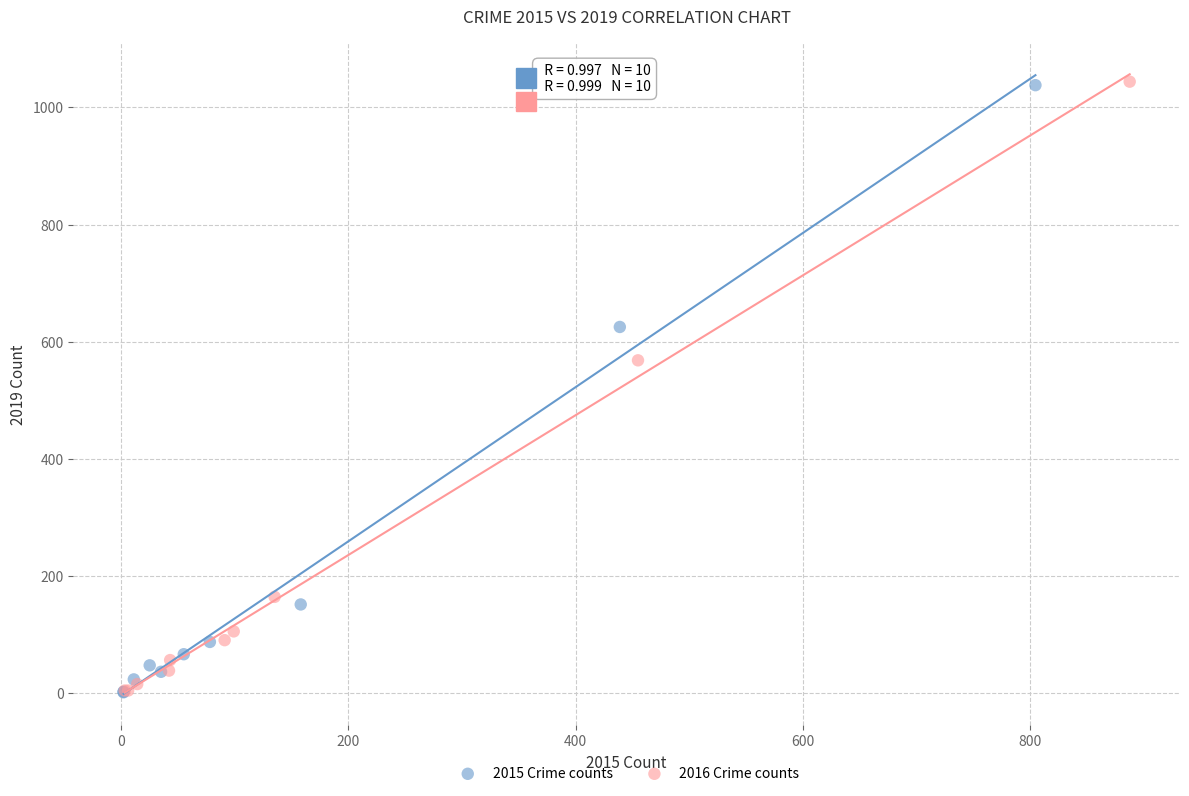

Which series has the widest spread of Y values?

2016 Crime counts